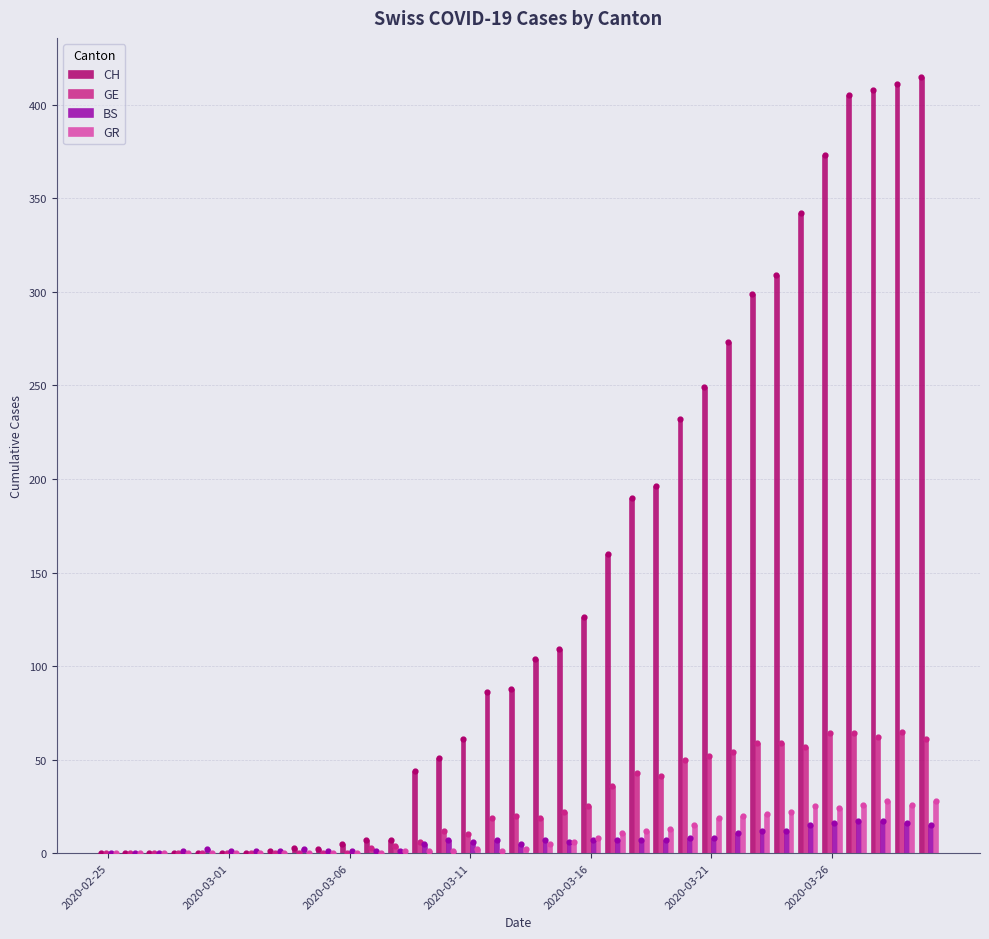

At how many categories does at least one series exceed 156?

14